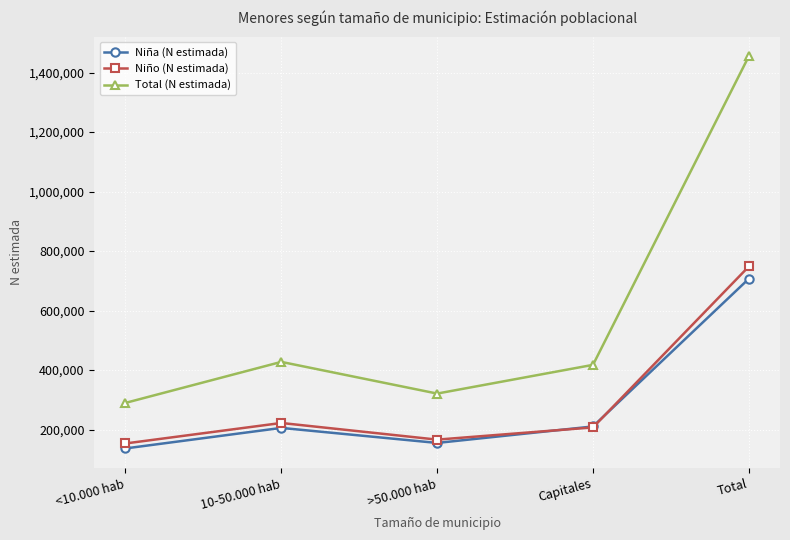

True or false: Niño (N estimada) has more than 1 points higher than both neighbors.

False